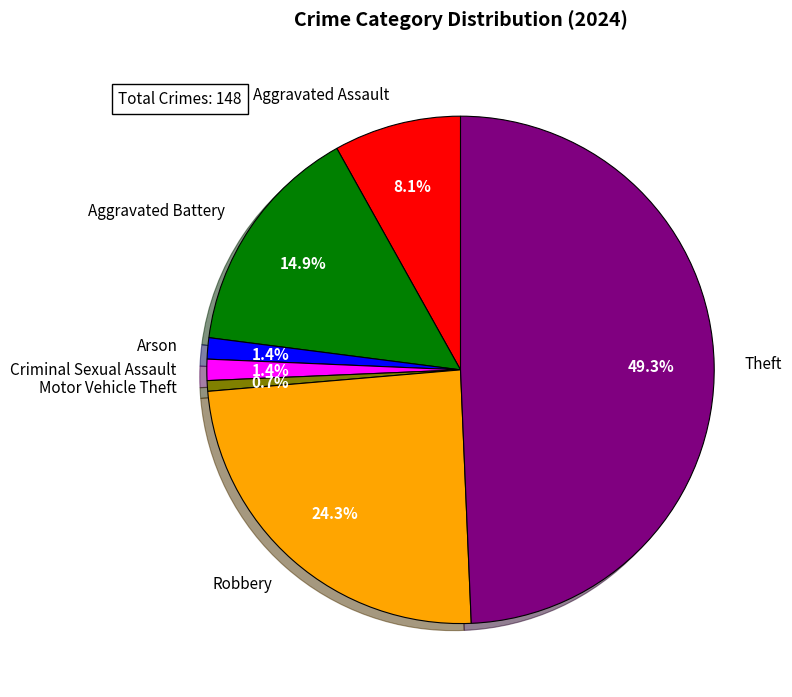

To the nearest percent, what is the average slice percentage?

14%